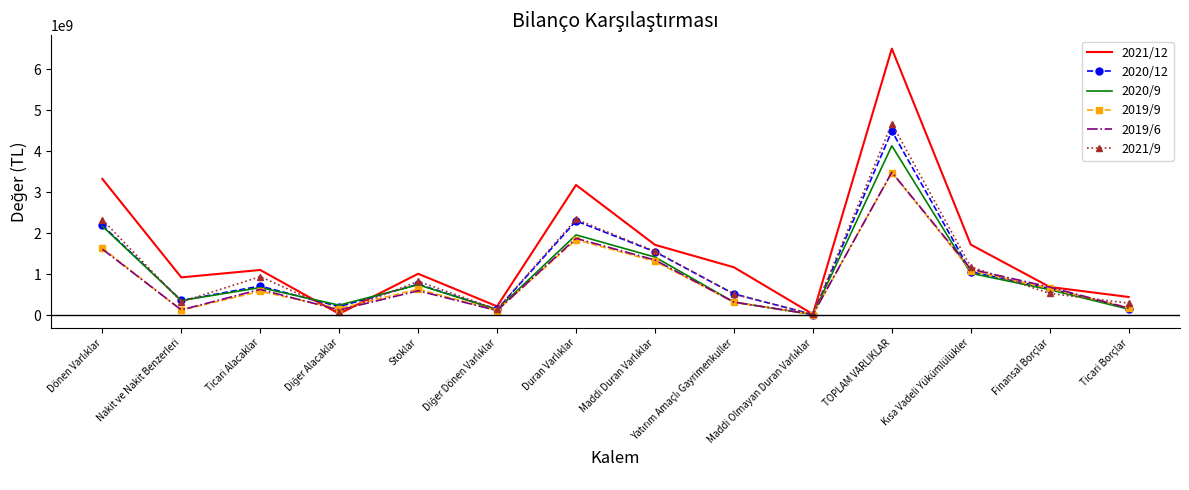

What is the difference between the highest and lowest values at Finansal Borçlar?

156900781